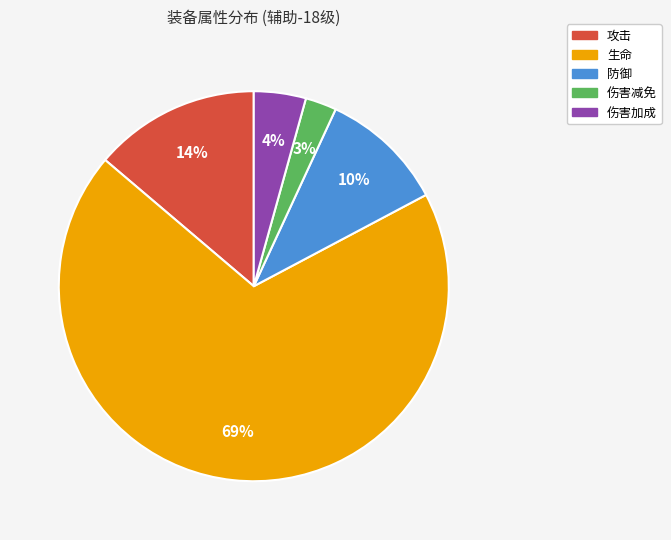

Between 伤害加成 and 生命, which is larger?

生命